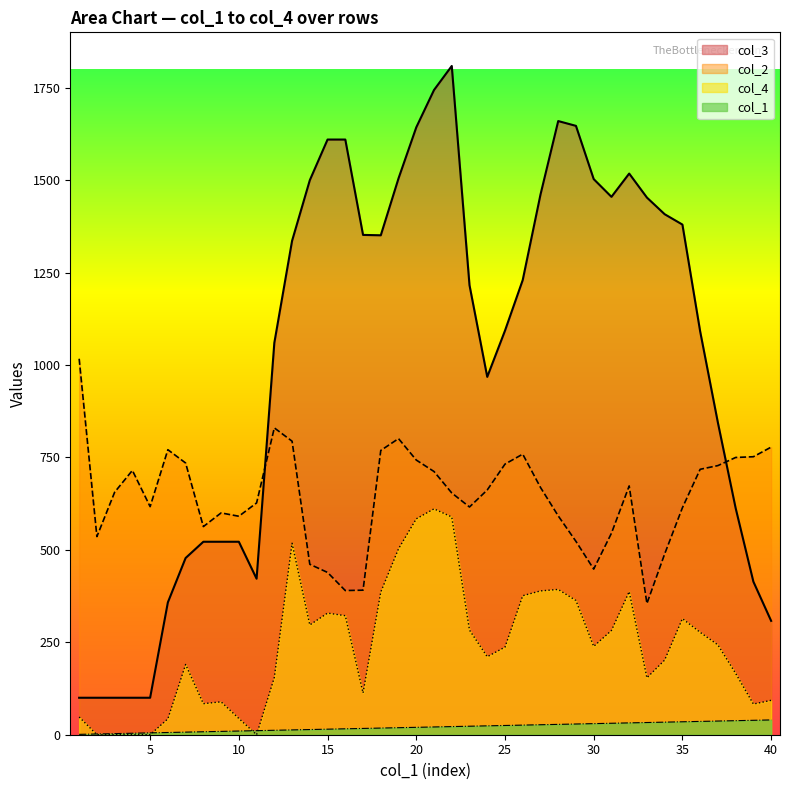

What is the value of the col_1 point at the 7th from the left?

7